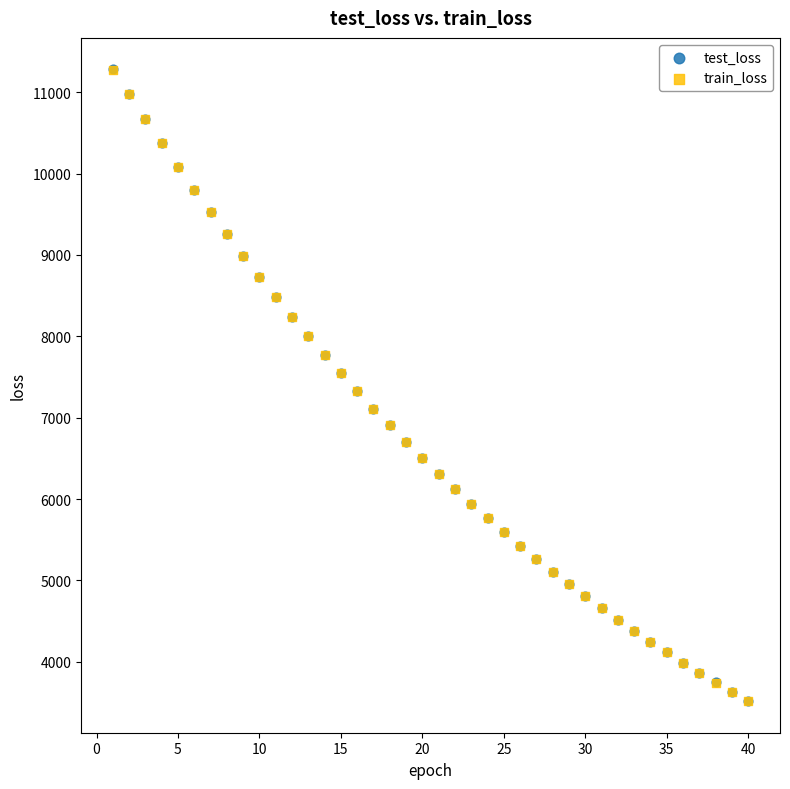

What are all the series names shown in the legend?

test_loss, train_loss